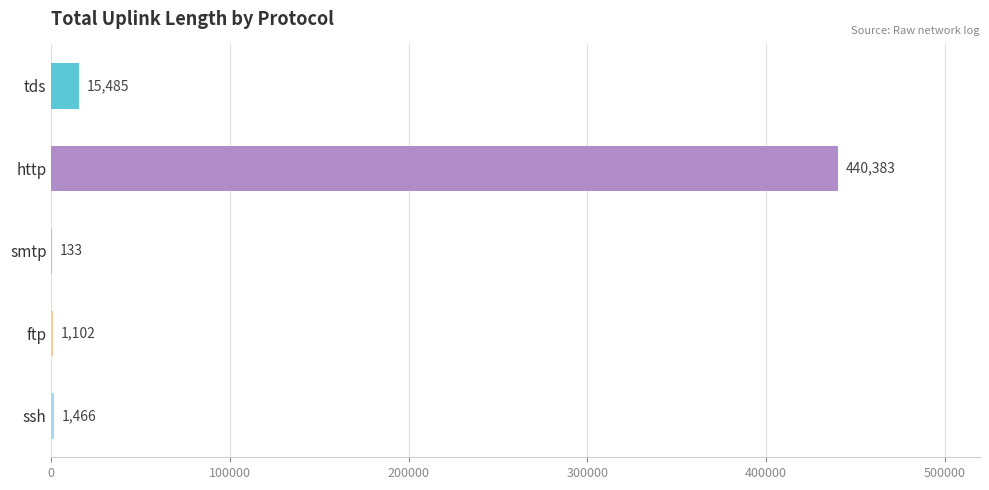

Which category has the highest value across all series?

http